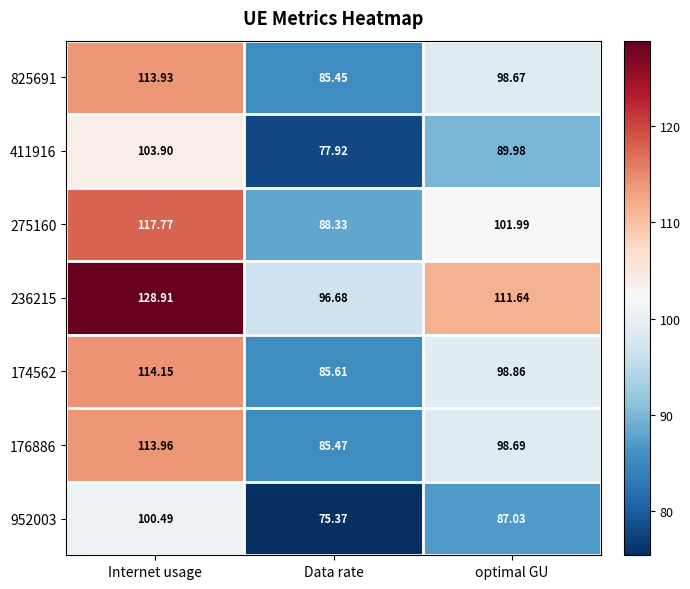

At which category is the sum across all series the highest?

Internet usage